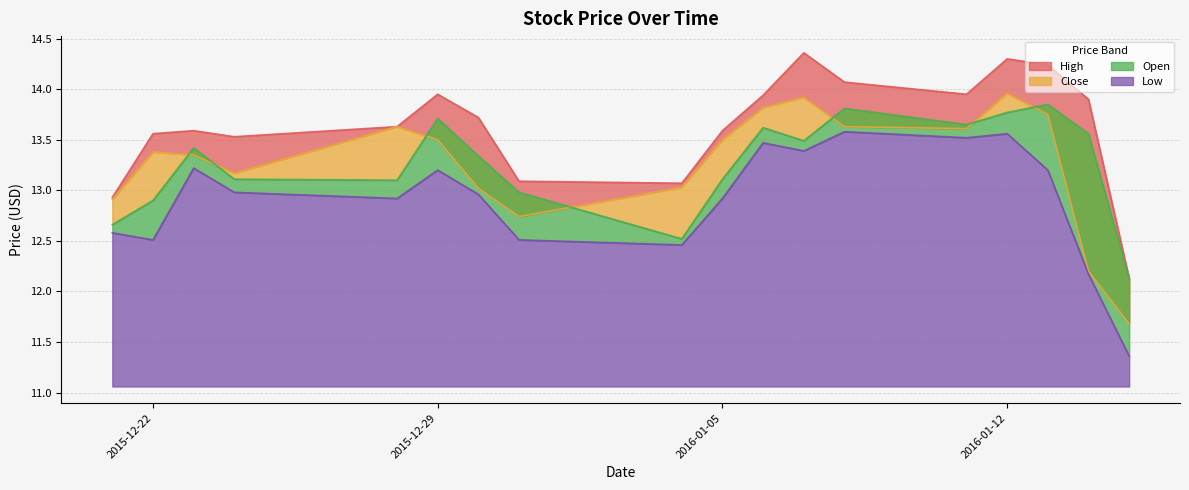

Reading left to right, transcribe all the data shown in this chart.

High: 2015-12-21=12.9	2015-12-22=13.6	2015-12-23=13.6	2015-12-24=13.5	2015-12-28=13.6	2015-12-29=13.9	2015-12-30=13.7	2015-12-31=13.1	2016-01-04=13.1	2016-01-05=13.6	2016-01-06=13.9	2016-01-07=14.4	2016-01-08=14.1	2016-01-11=13.9	2016-01-12=14.3	2016-01-13=14.2	2016-01-14=13.9	2016-01-15=12.1
Close: 2015-12-21=12.9	2015-12-22=13.4	2015-12-23=13.3	2015-12-24=13.2	2015-12-28=13.6	2015-12-29=13.5	2015-12-30=13.0	2015-12-31=12.7	2016-01-04=13.0	2016-01-05=13.5	2016-01-06=13.8	2016-01-07=13.9	2016-01-08=13.6	2016-01-11=13.6	2016-01-12=14.0	2016-01-13=13.8	2016-01-14=12.2	2016-01-15=11.7
Open: 2015-12-21=12.7	2015-12-22=12.9	2015-12-23=13.4	2015-12-24=13.1	2015-12-28=13.1	2015-12-29=13.7	2015-12-30=13.3	2015-12-31=13.0	2016-01-04=12.5	2016-01-05=13.1	2016-01-06=13.6	2016-01-07=13.5	2016-01-08=13.8	2016-01-11=13.7	2016-01-12=13.8	2016-01-13=13.8	2016-01-14=13.6	2016-01-15=12.1
Low: 2015-12-21=12.6	2015-12-22=12.5	2015-12-23=13.2	2015-12-24=13.0	2015-12-28=12.9	2015-12-29=13.2	2015-12-30=13.0	2015-12-31=12.5	2016-01-04=12.5	2016-01-05=12.9	2016-01-06=13.5	2016-01-07=13.4	2016-01-08=13.6	2016-01-11=13.5	2016-01-12=13.6	2016-01-13=13.2	2016-01-14=12.2	2016-01-15=11.4